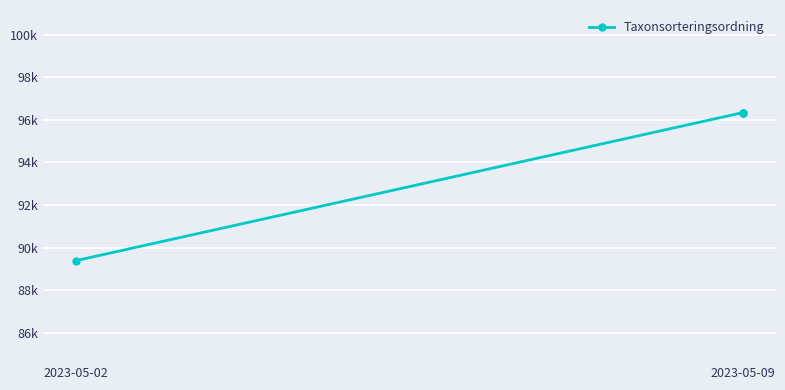

What is the value of the 1st point from the left?

89392